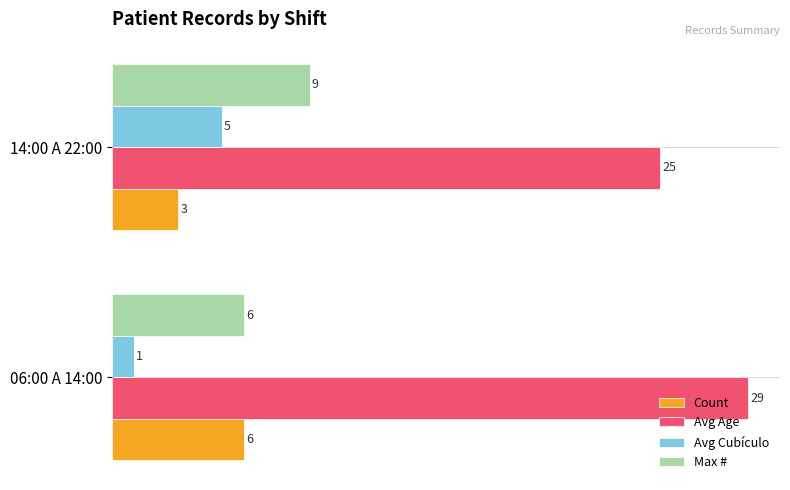

What is the difference between the highest and lowest values at 14:00 A 22:00?

22